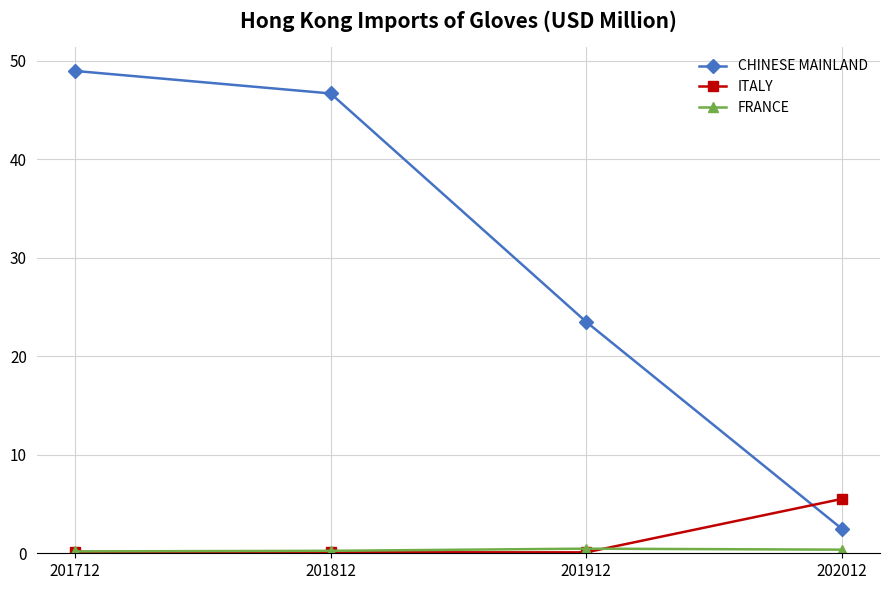

How many lines are shown in the chart?

3